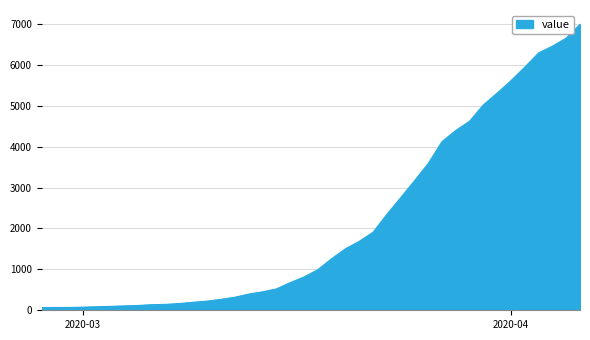

What is the smallest value displayed?

64